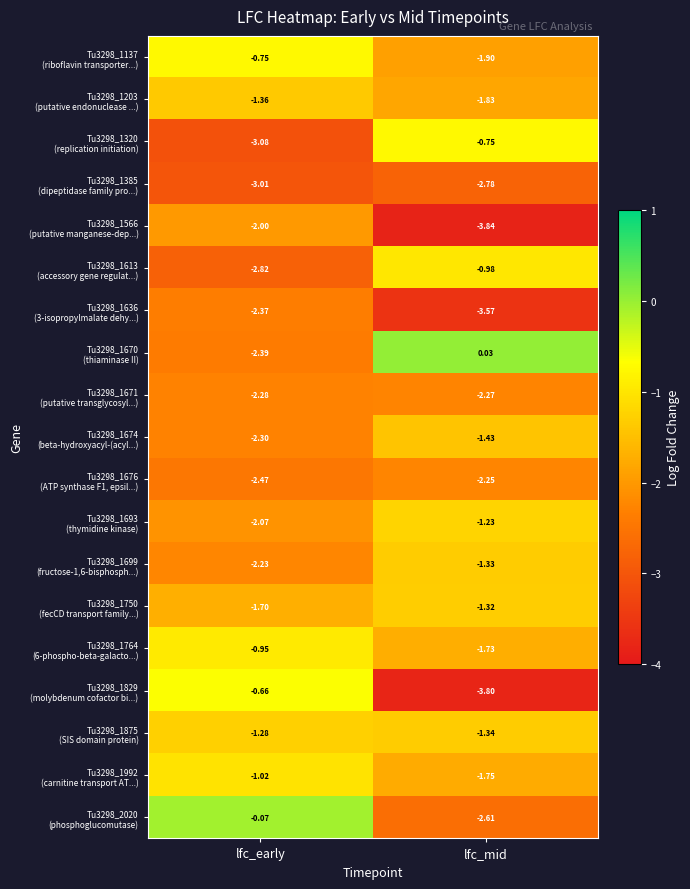

At which category is the sum across all series the highest?

lfc_early